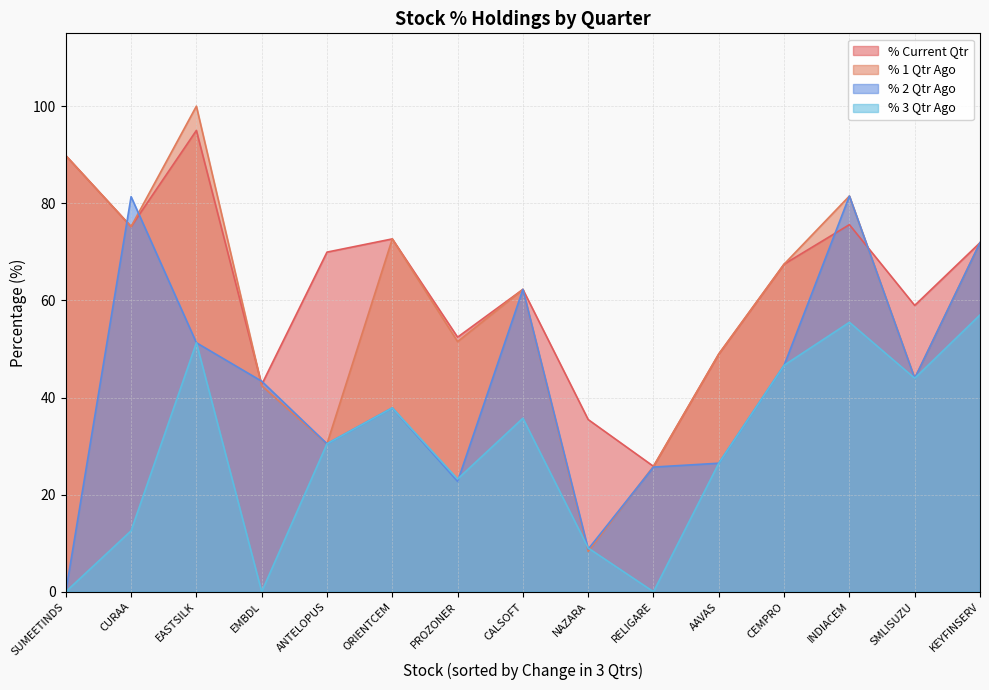

What is the label of the 15th point from the left?

KEYFINSERV